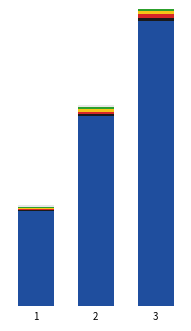

What is the sum of all TrialIndex values?

240.0